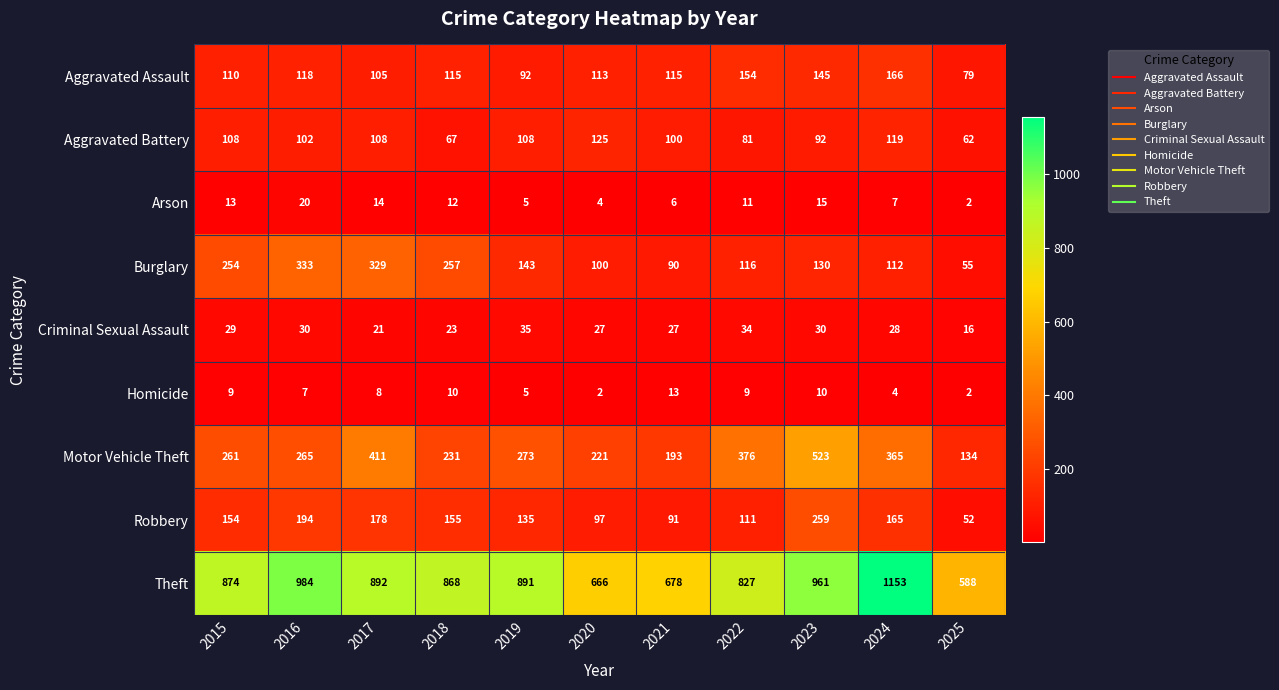

Rank the series by their maximum value, from highest to lowest.

Theft, Motor Vehicle Theft, Burglary, Robbery, Aggravated Assault, Aggravated Battery, Criminal Sexual Assault, Arson, Homicide